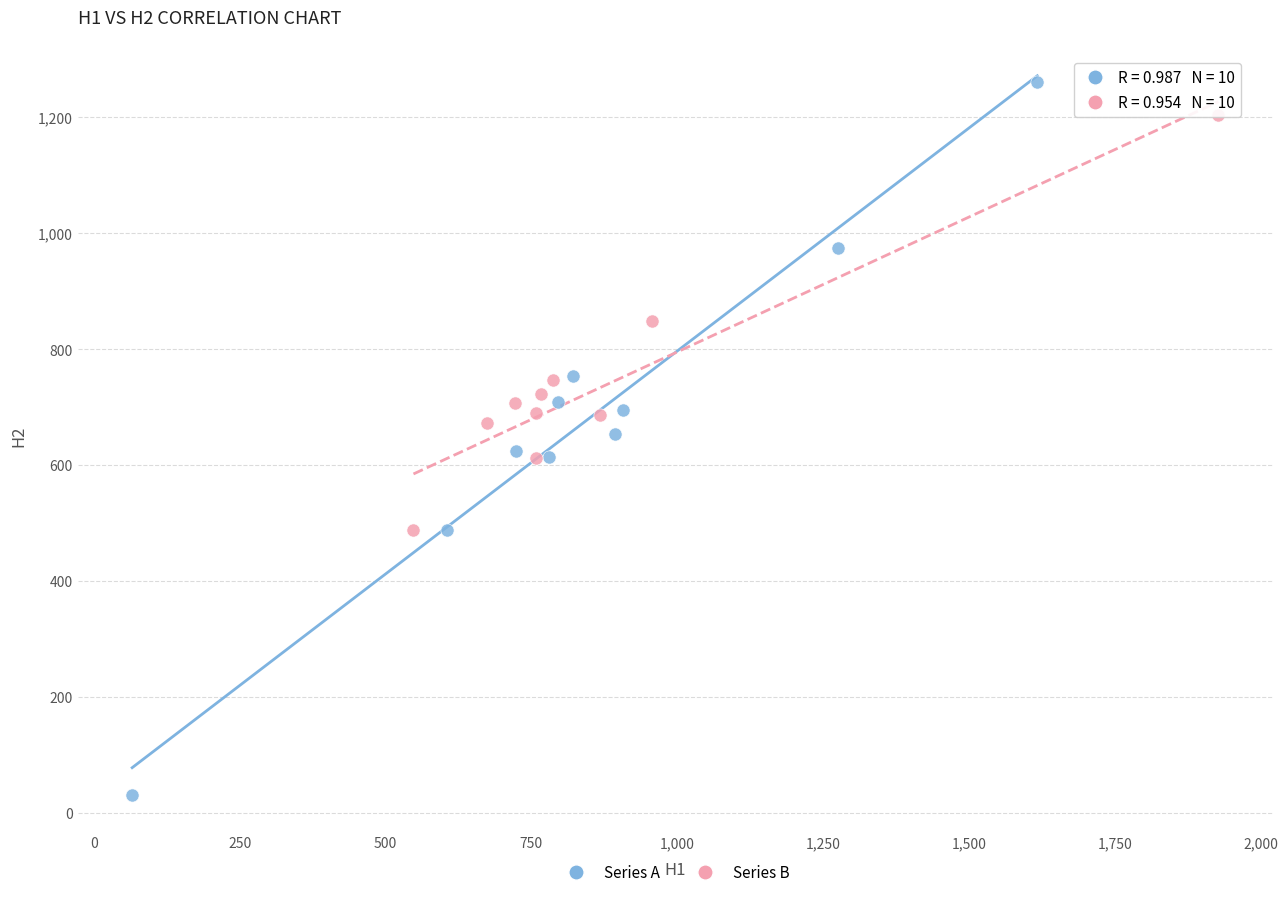

Which series has the widest spread of Y values?

Series A